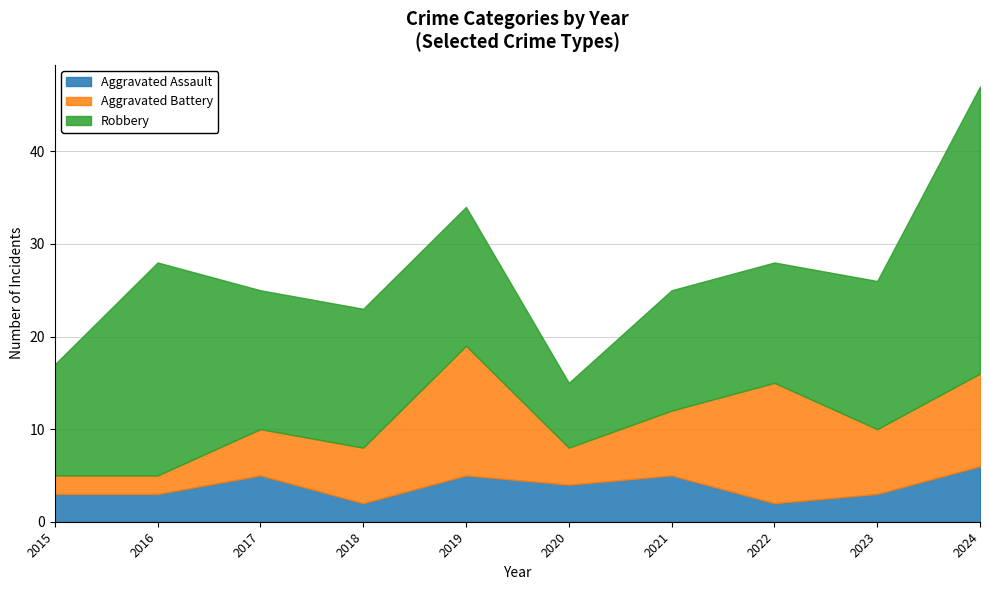

Rank the categories by Aggravated Assault value from highest to lowest.

2024, 2017, 2019, 2021, 2020, 2015, 2016, 2023, 2018, 2022